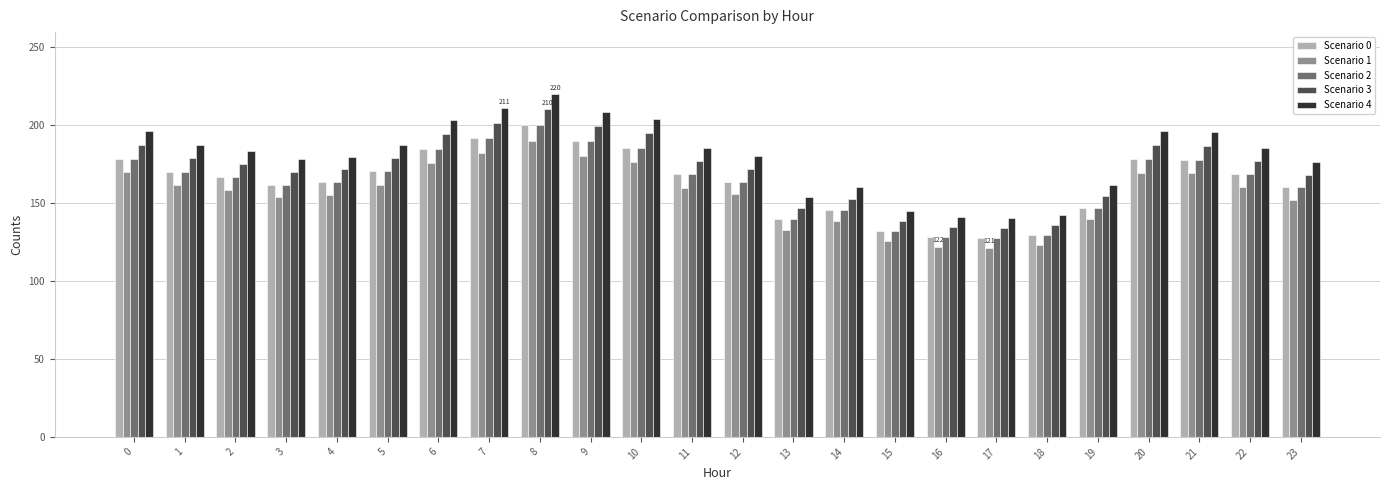

Does the chart contain stacked bars?

No